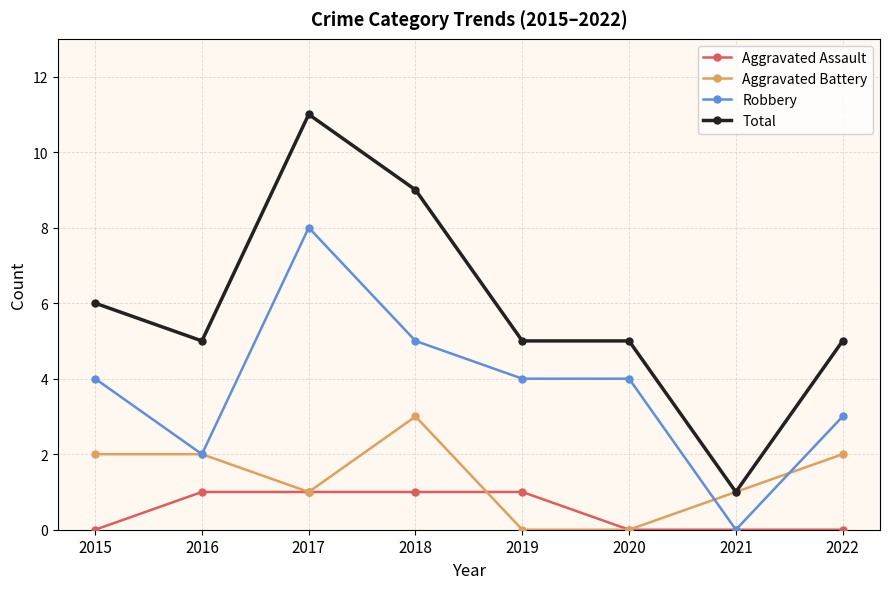

Count the Aggravated Battery values in the range 1 to 2.

5